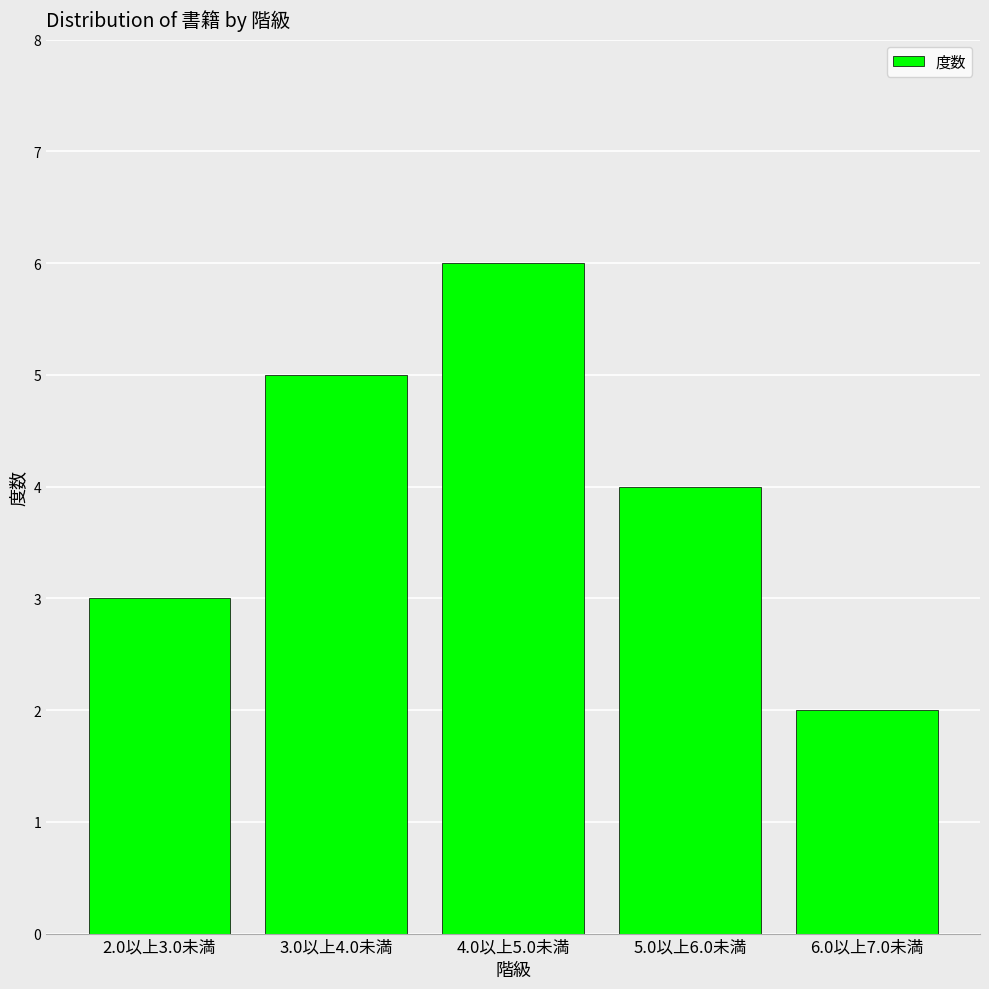

What value does the data have at 6.0以上7.0未満?

2